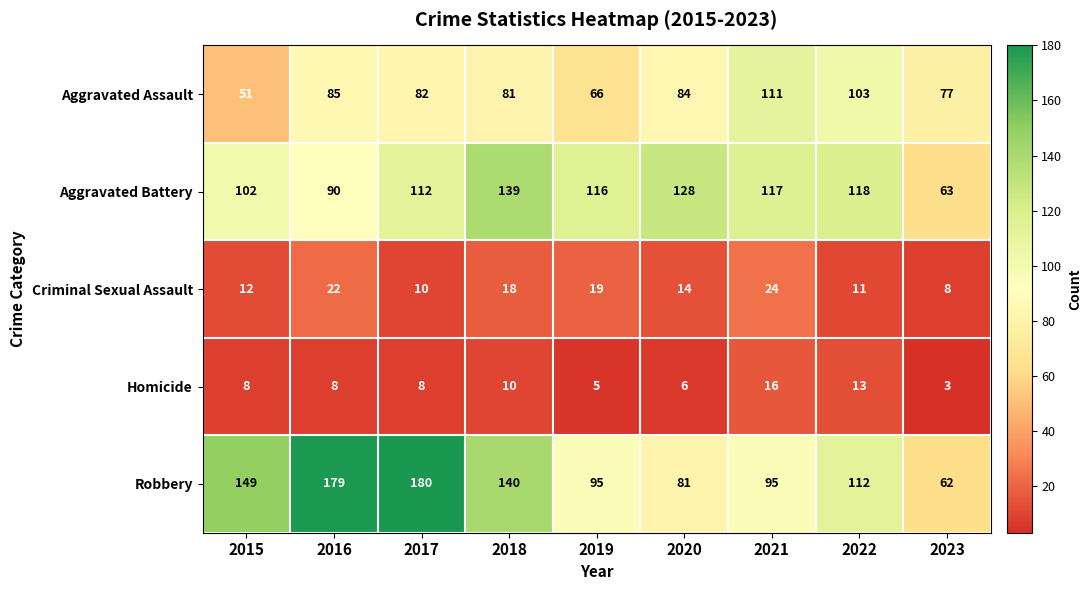

Which series has the largest total across all categories?

Robbery